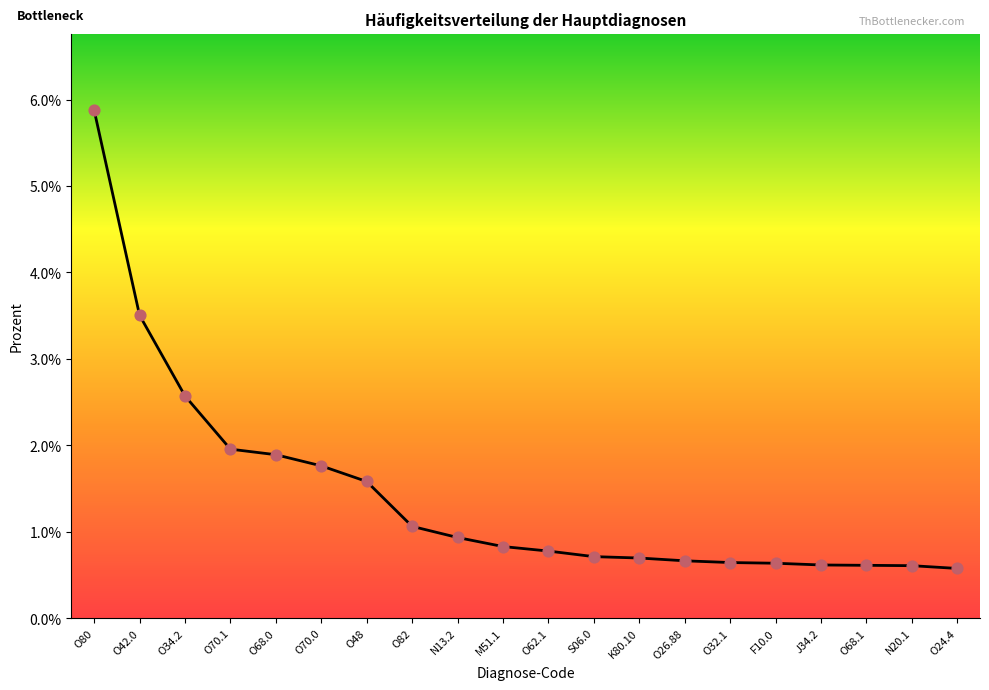

Which has a higher value, J34.2 or O68.0?

O68.0